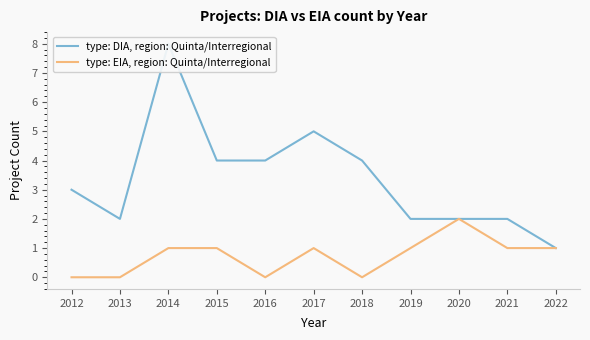

At how many categories does at least one series exceed 5?

1